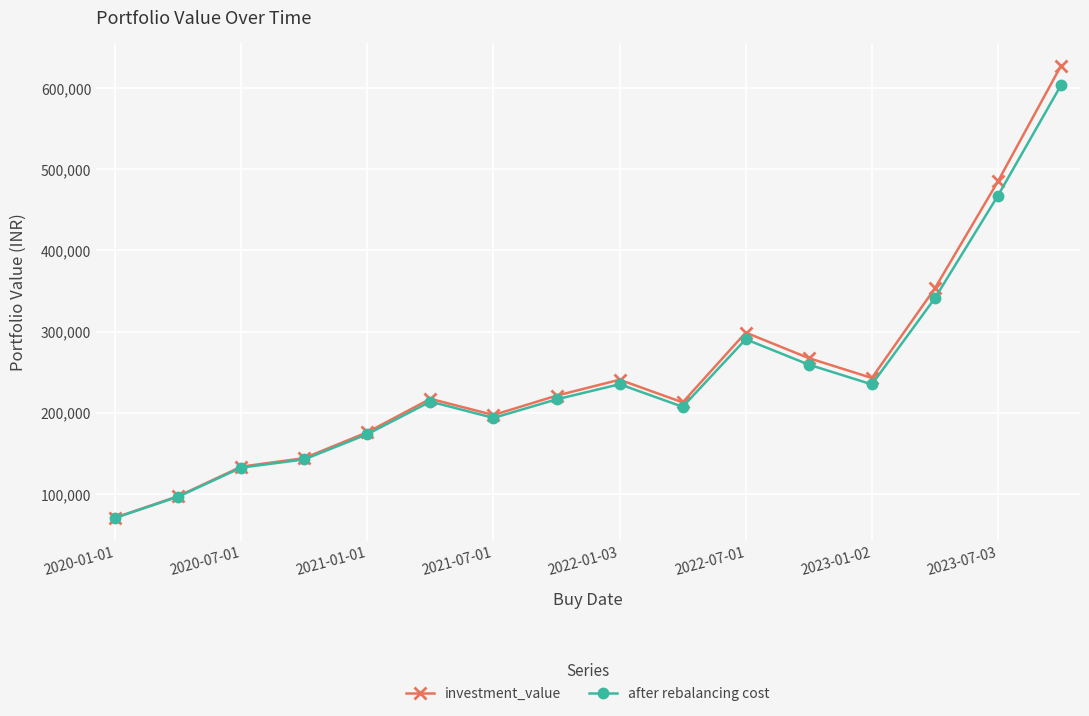

What is the average value of the investment_value series?

249093.1